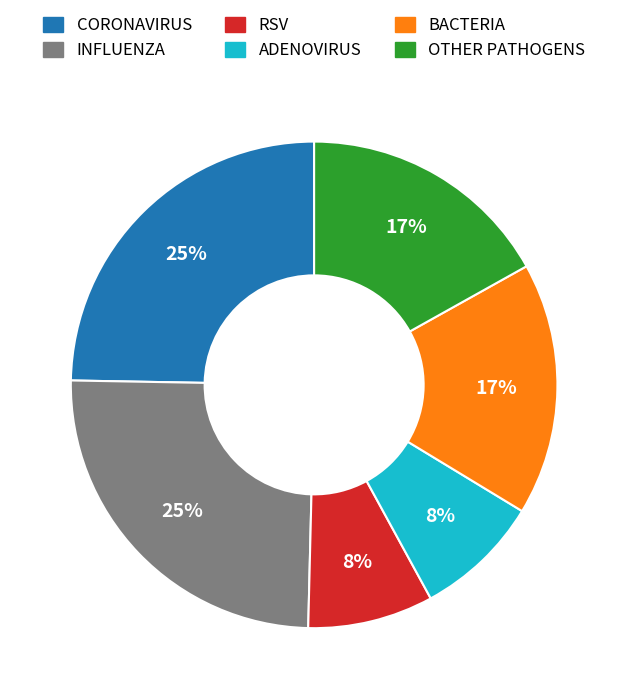

How many slices are in this pie chart?

6